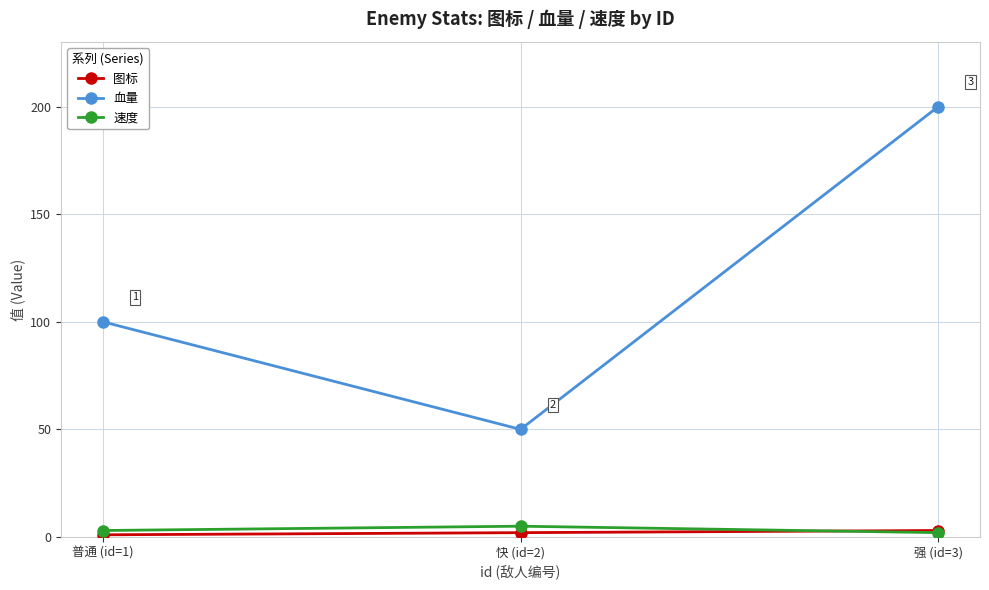

What is the difference between the 速度 values at 强 (id=3) and 快 (id=2)?

3